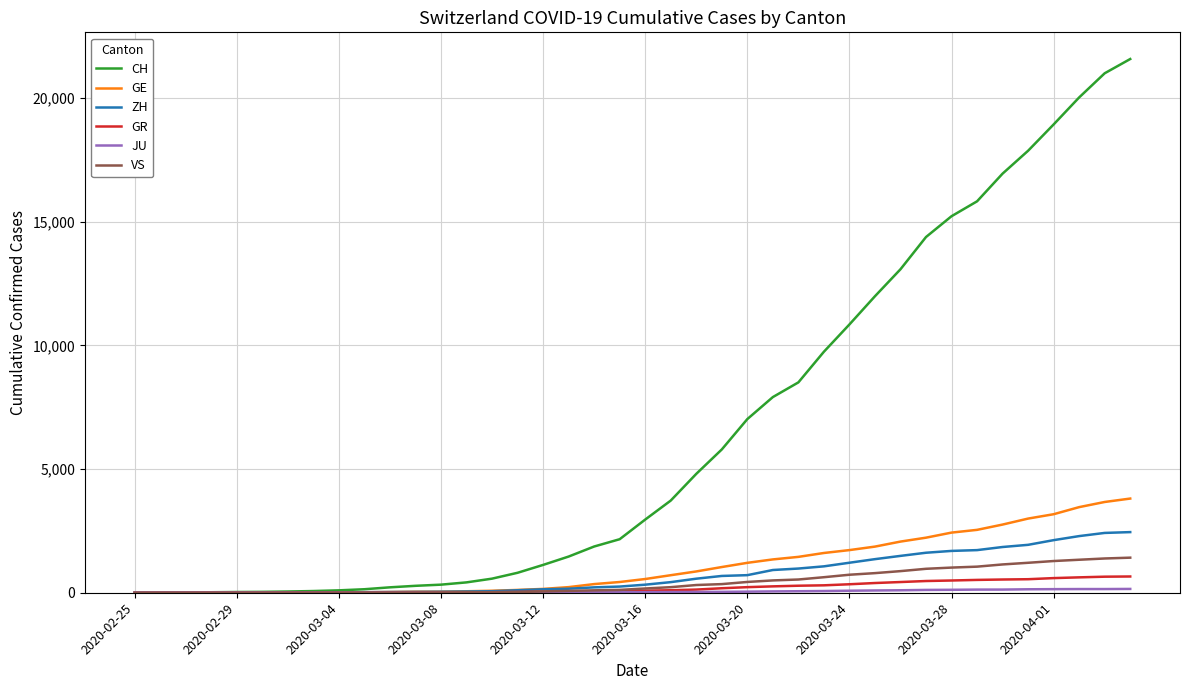

What is the difference between the maximum and minimum values in the CH series?

21574